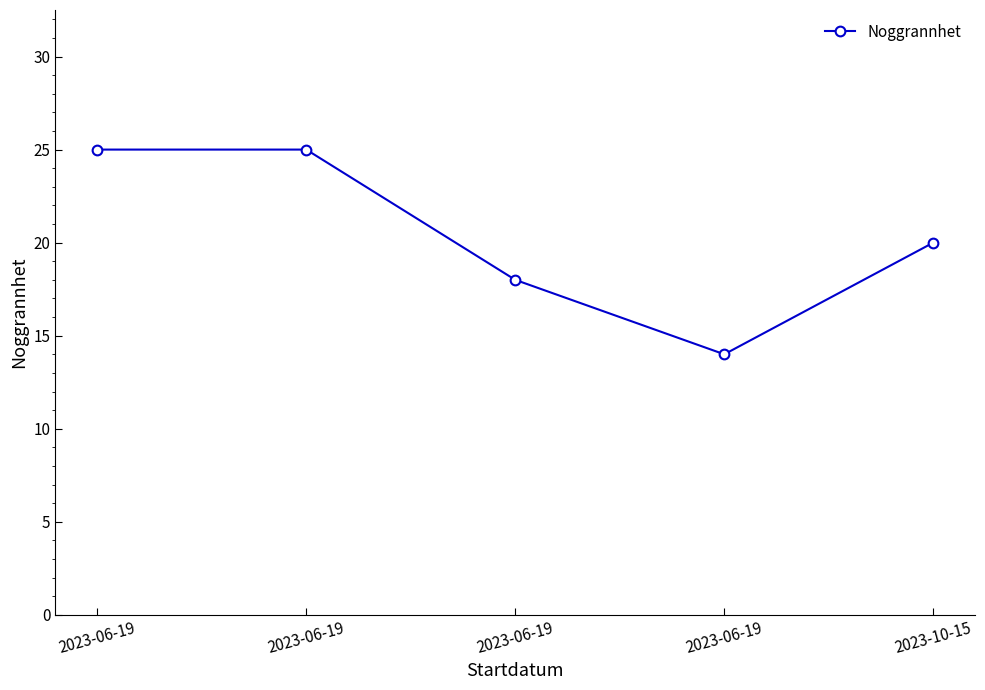

How many values are between 18 and 25?

4